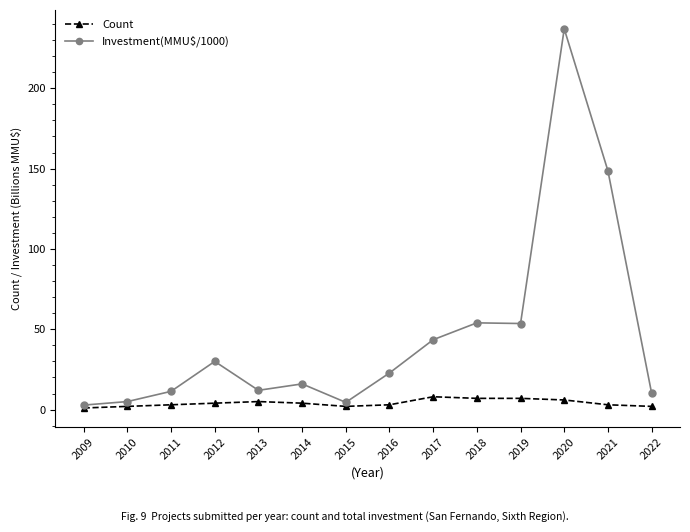

Does the chart have visible grid lines?

No